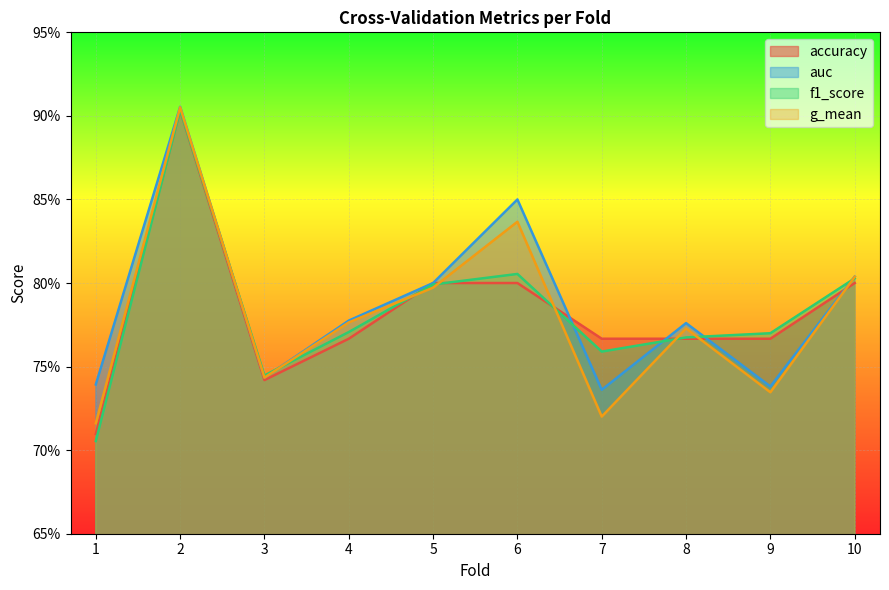

Is it true that f1_score equals 0.4 at 2?

False